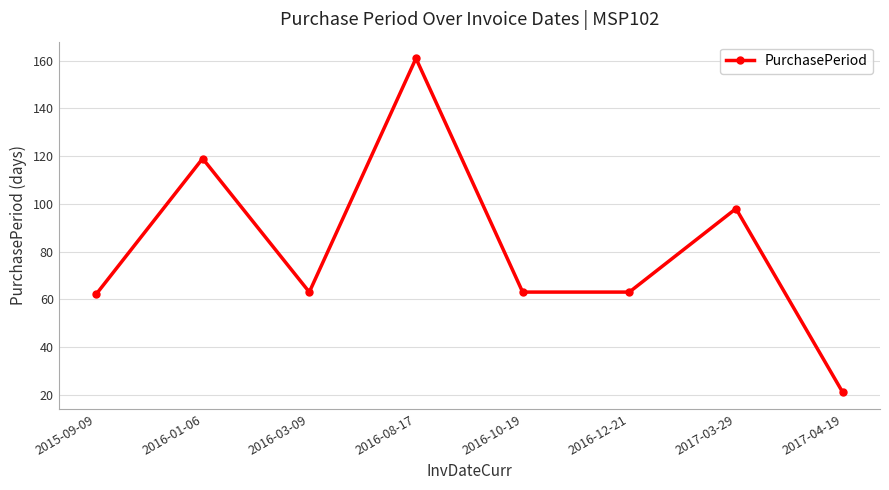

What is the minimum value shown in the chart?

21